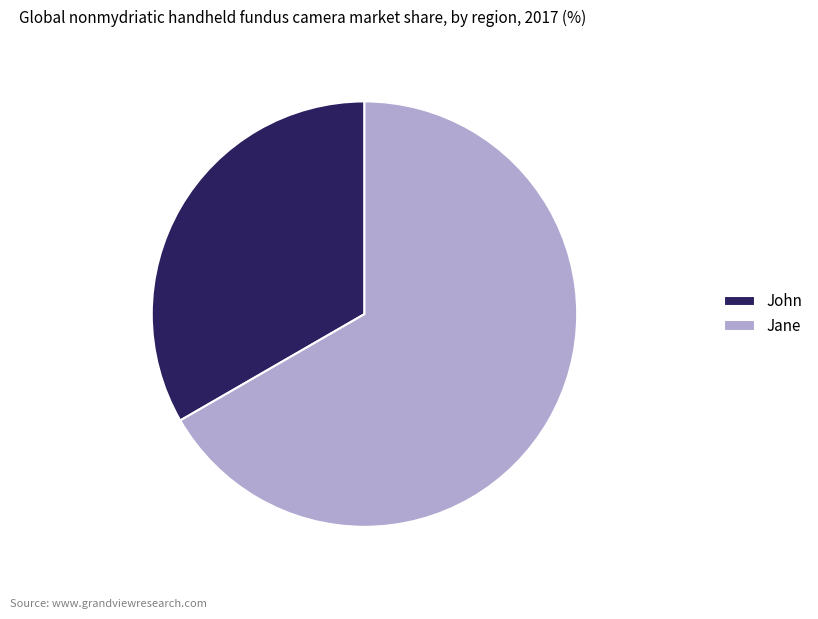

Which has a higher value, Jane or John?

Jane